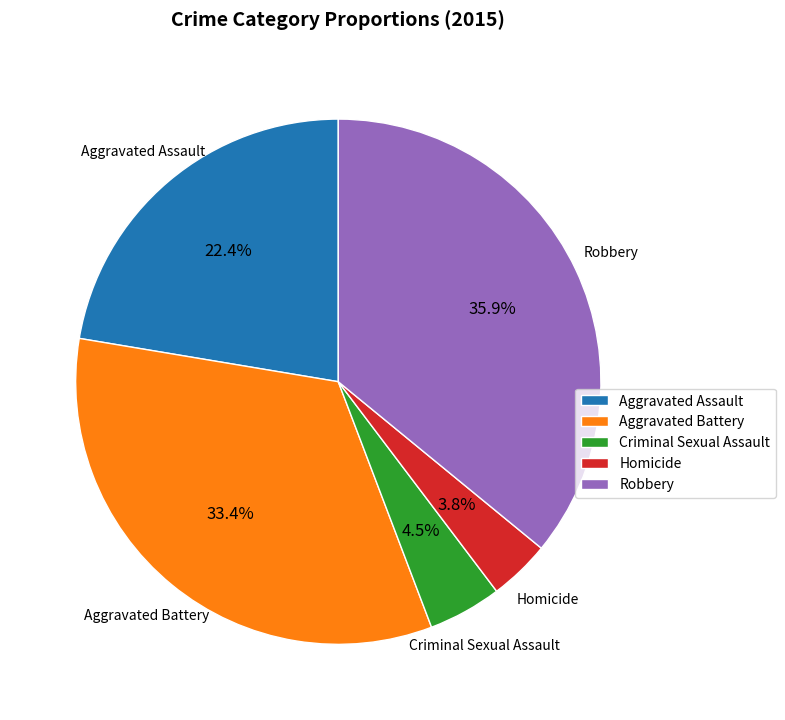

To the nearest percent, what is the difference between the Homicide and Aggravated Assault slice percentages?

19%